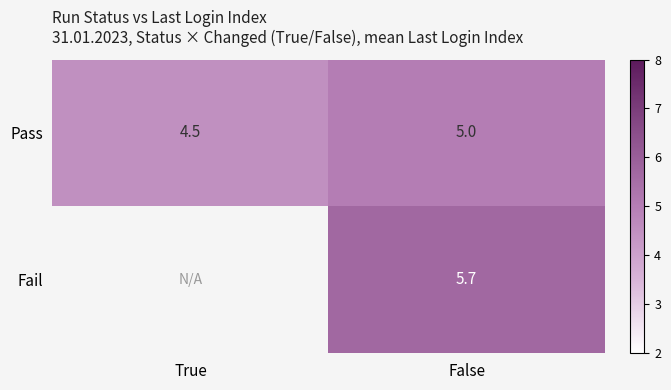

Rank the series at False from highest to lowest value.

Fail, Pass